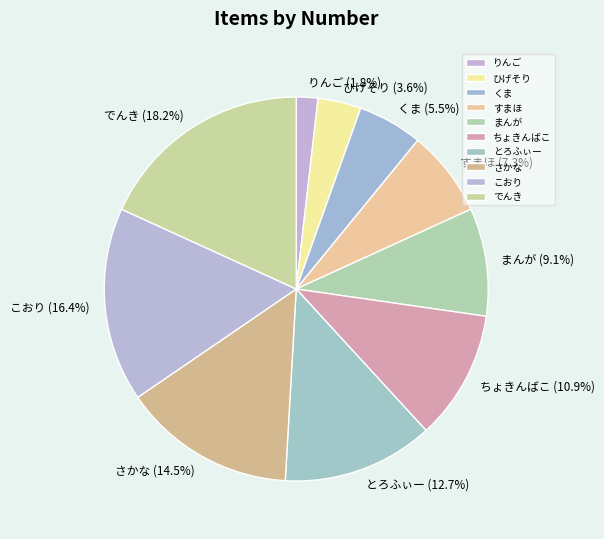

Which slice is the largest?

でんき